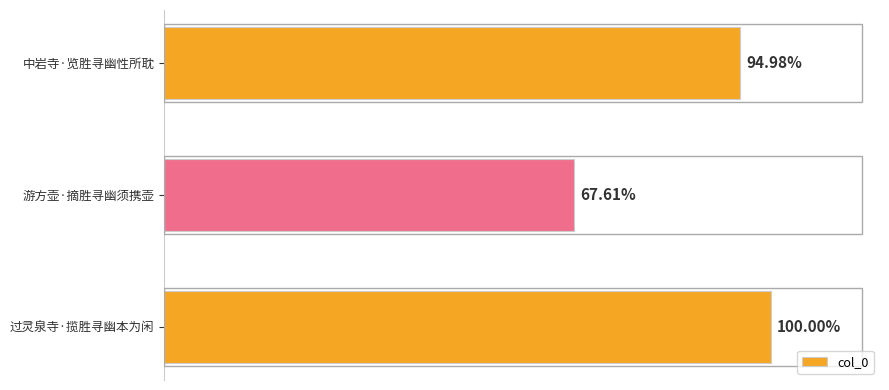

Are the bars horizontal?

Yes